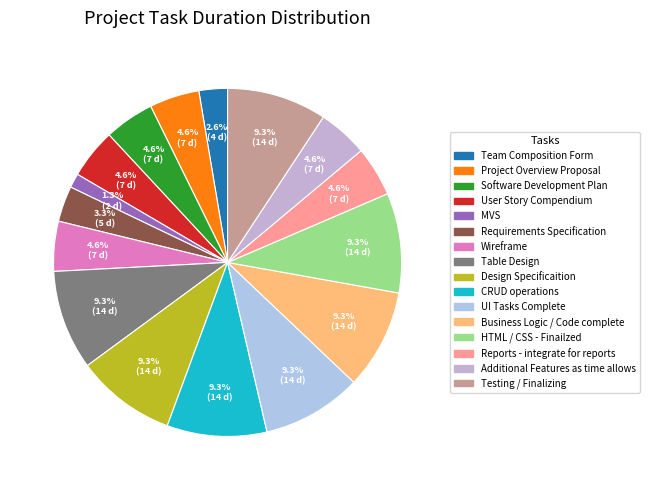

How many slices are in this pie chart?

16